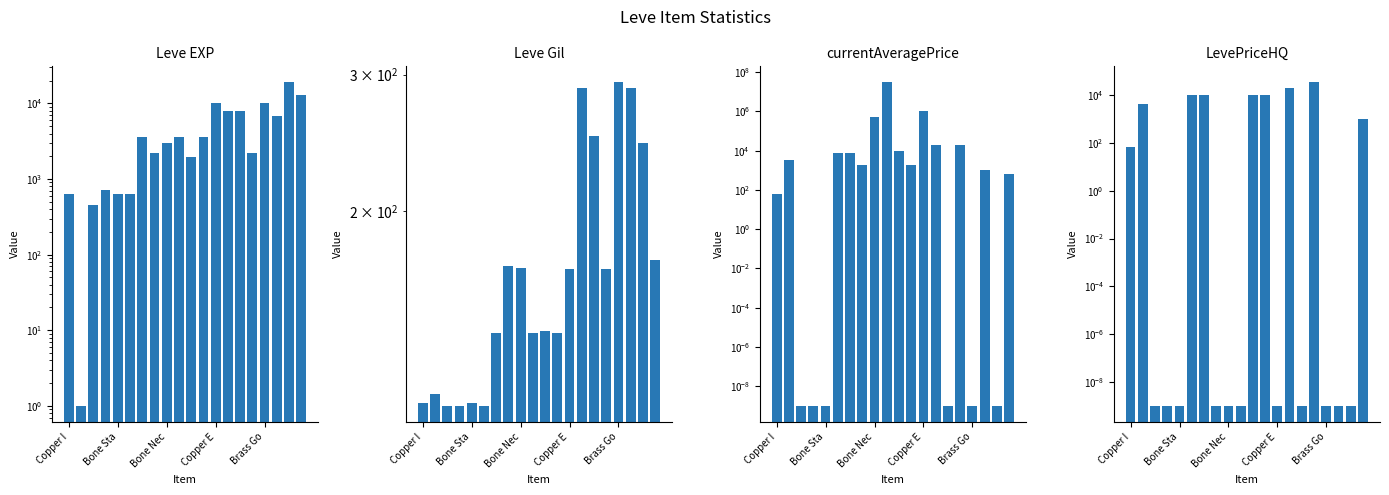

At which category is the sum across all series the highest?

9